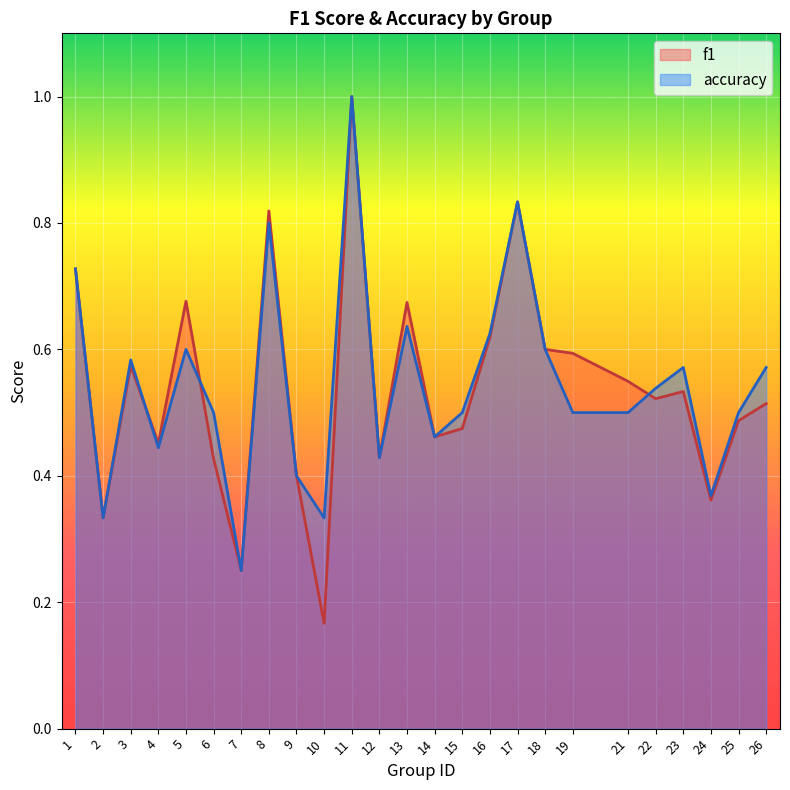

Reading left to right, transcribe all the data shown in this chart.

f1: 0.7	0.3	0.6	0.5	0.7	0.4	0.2	0.8	0.4	0.2	1.0	0.4	0.7	0.5	0.5	0.6	0.8	0.6	0.6	0.5	0.5	0.5	0.4	0.5	0.5
accuracy: 0.7	0.3	0.6	0.4	0.6	0.5	0.2	0.8	0.4	0.3	1.0	0.4	0.6	0.5	0.5	0.6	0.8	0.6	0.5	0.5	0.5	0.6	0.4	0.5	0.6